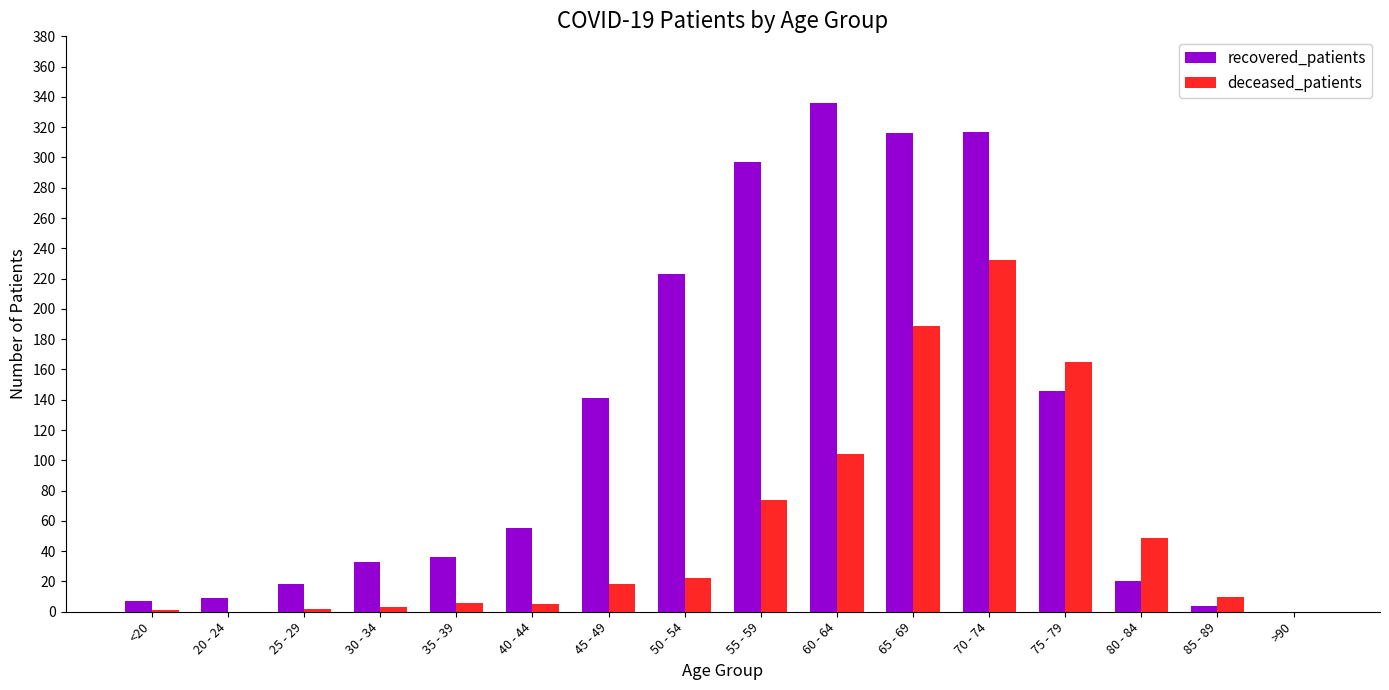

At which label does deceased_patients reach its peak?

70 - 74